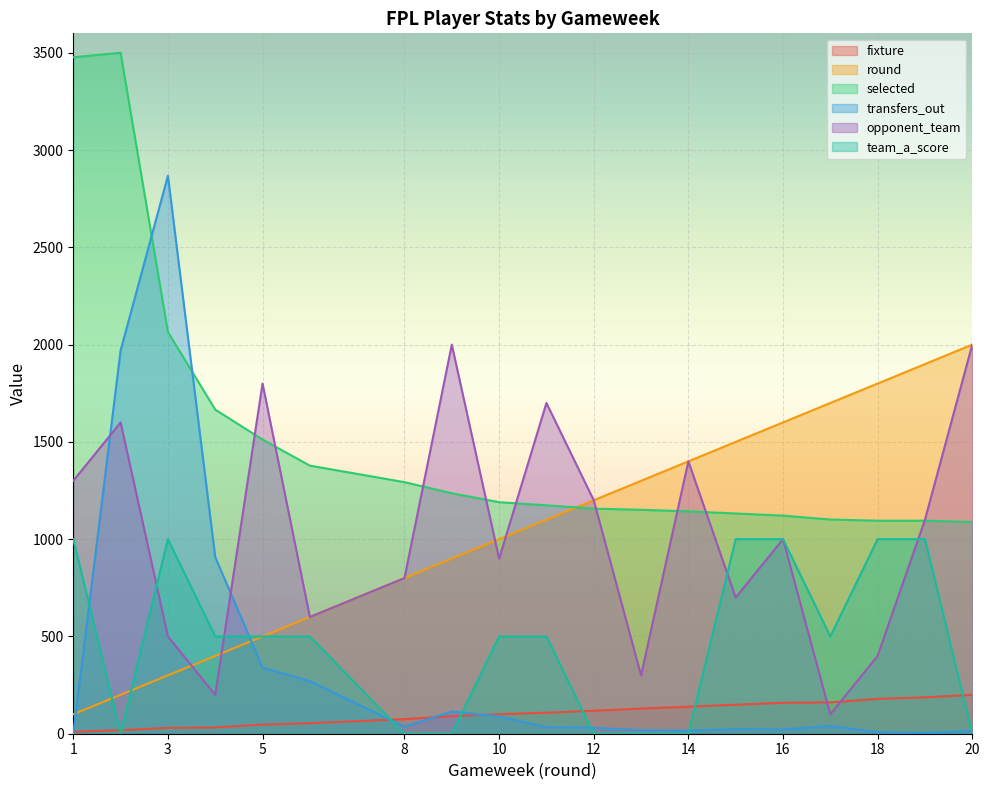

Does the chart display data point markers on the line(s)?

No